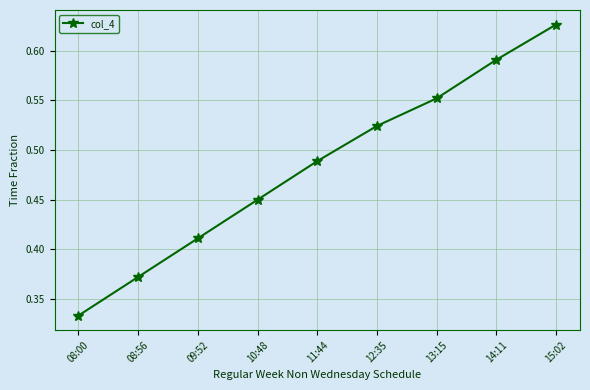

Count the values in the range 0 to 1.

9